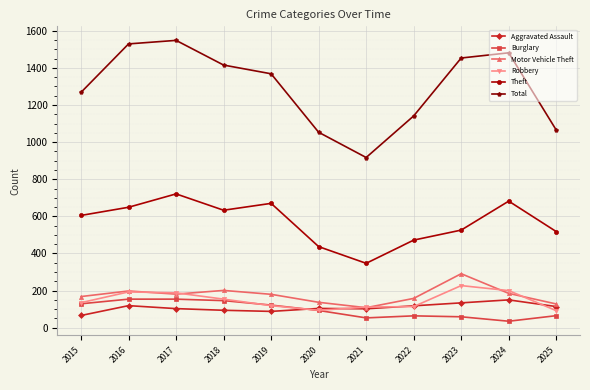

What is the total value across all series at 2024?

2733